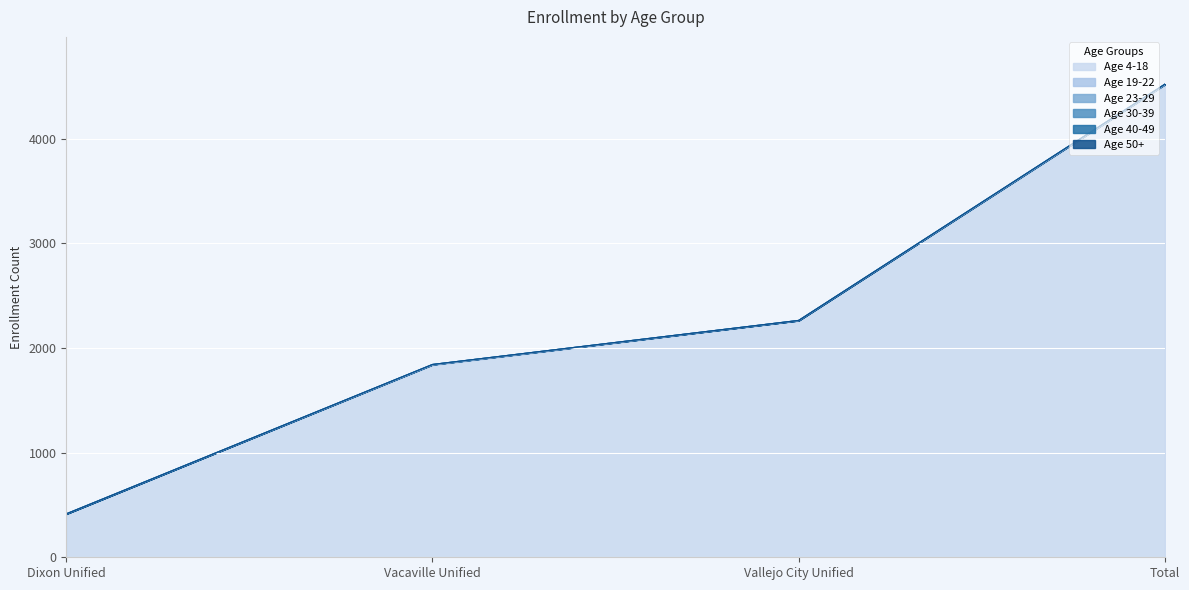

Which series changed the most between Dixon Unified and Vallejo City Unified?

Age 4-18